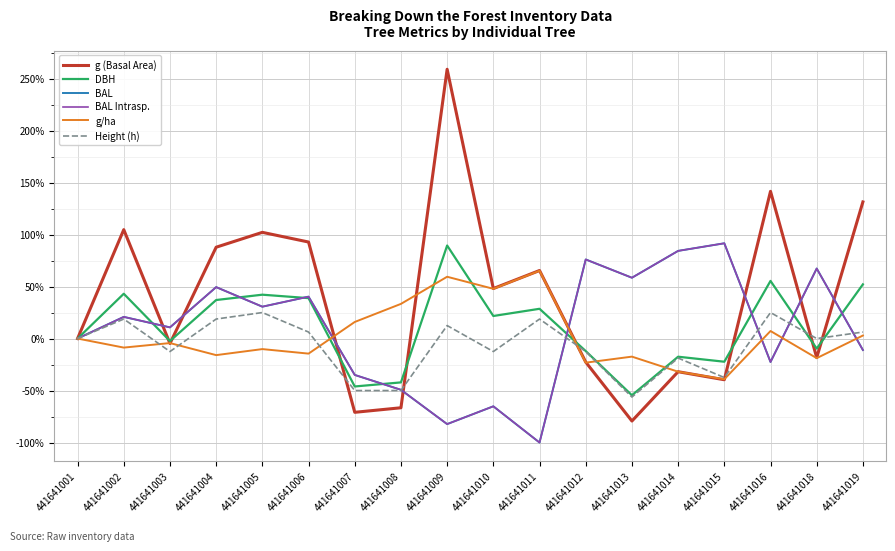

At which label is DBH closest to 17?

441641010